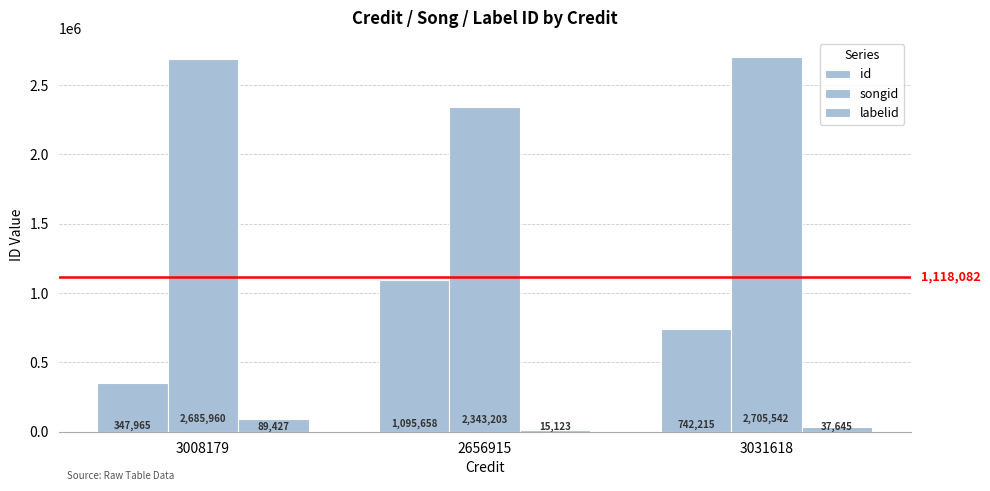

What is the difference between the labelid values at 3008179 and 2656915?

74304